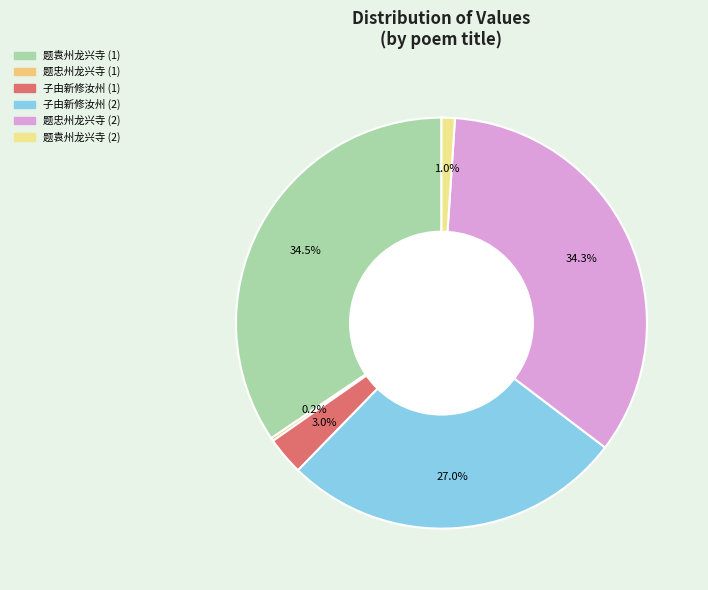

How many slices are in this pie chart?

6